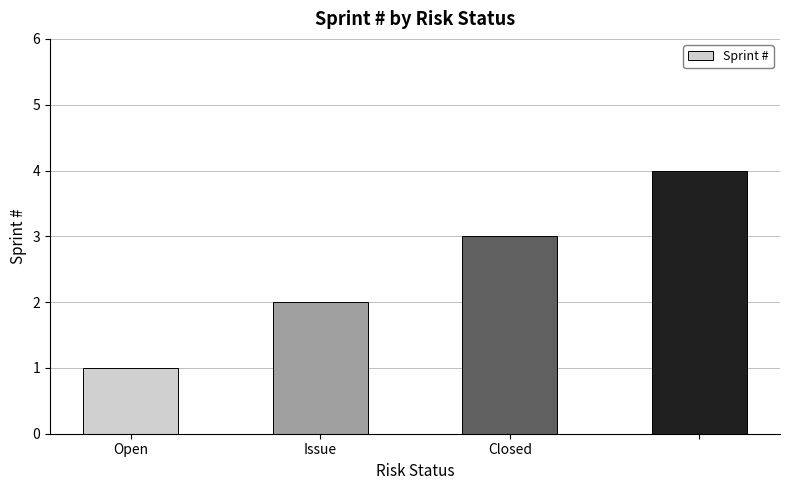

What is the sum of all values?

10